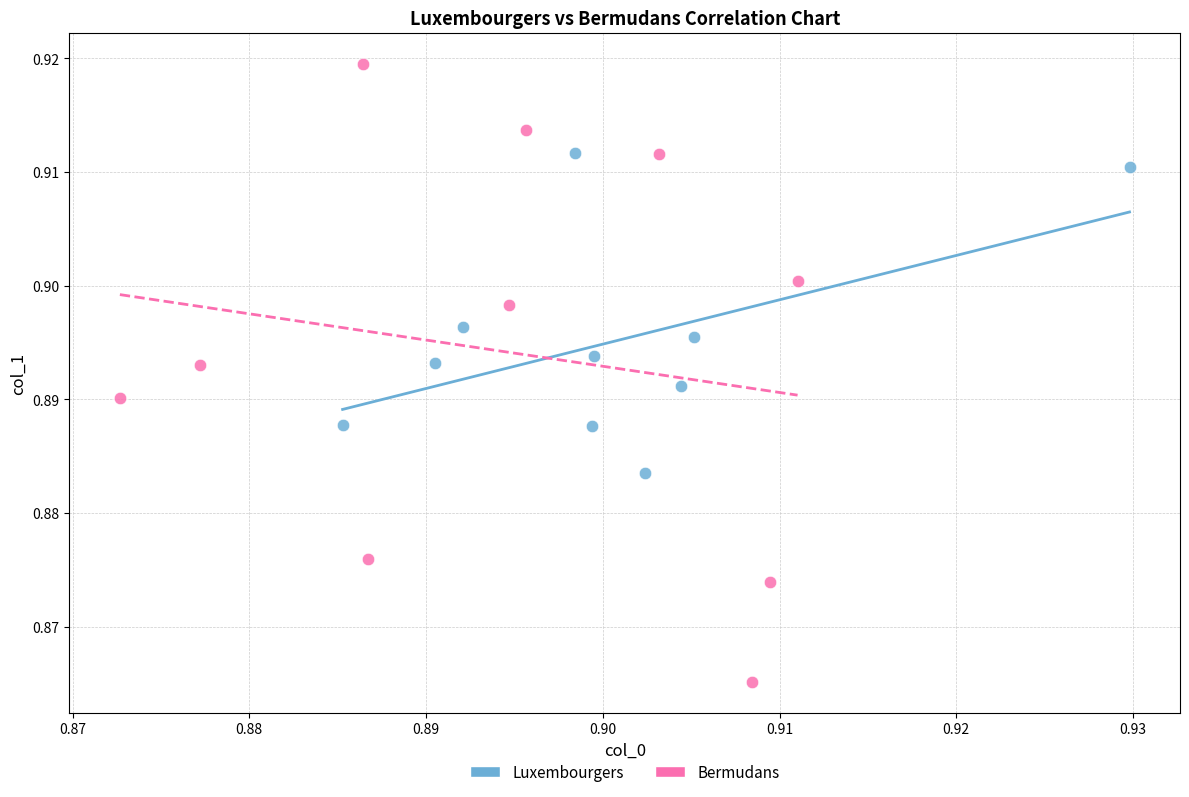

What are all the series names shown in the legend?

Luxembourgers, Bermudans